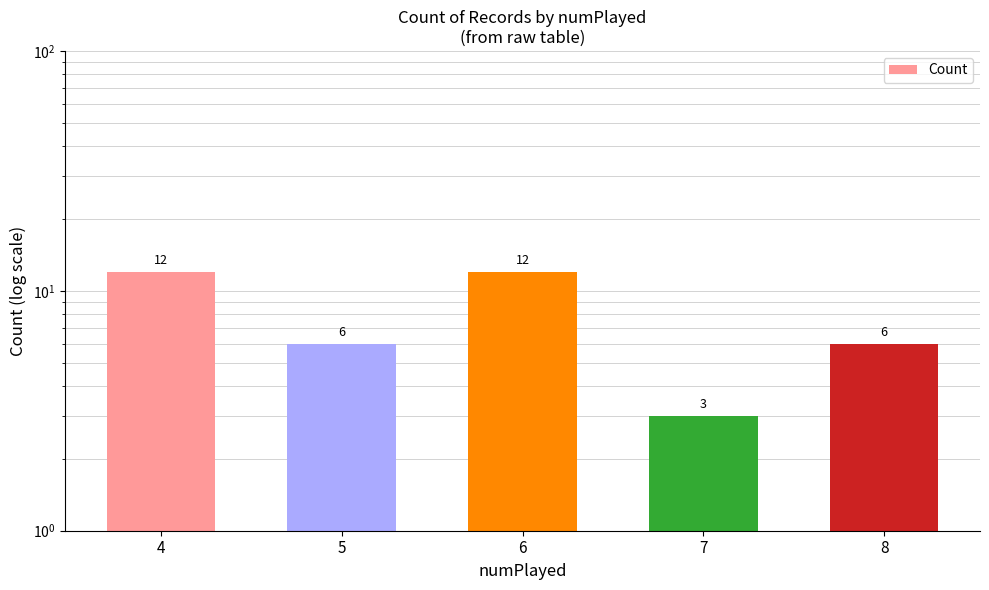

Approximately how many times larger is the value at 8 compared to 5?

1.0